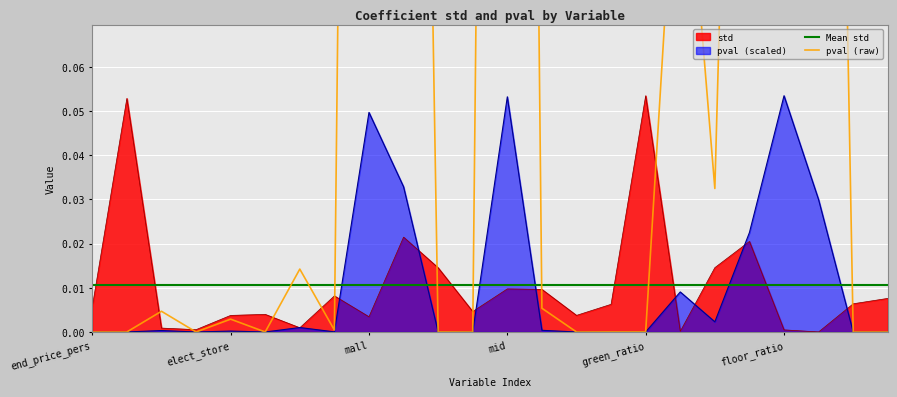

At which label does std reach its peak?

green_ratio